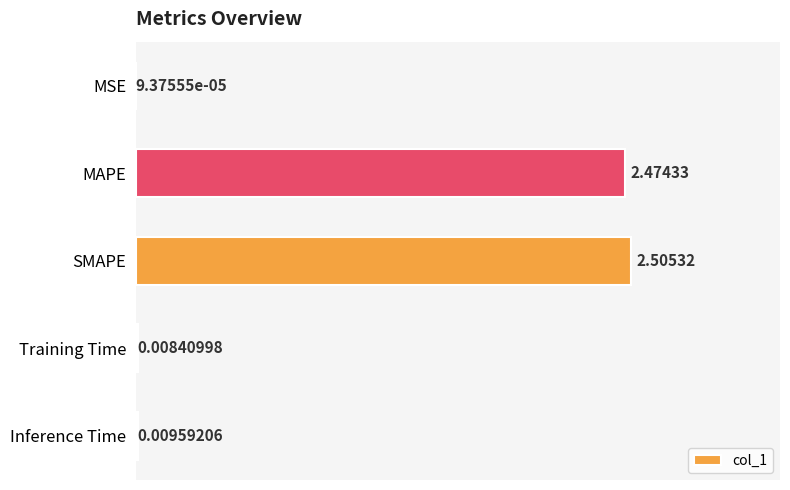

At which label is the value closest to 1?

Inference Time